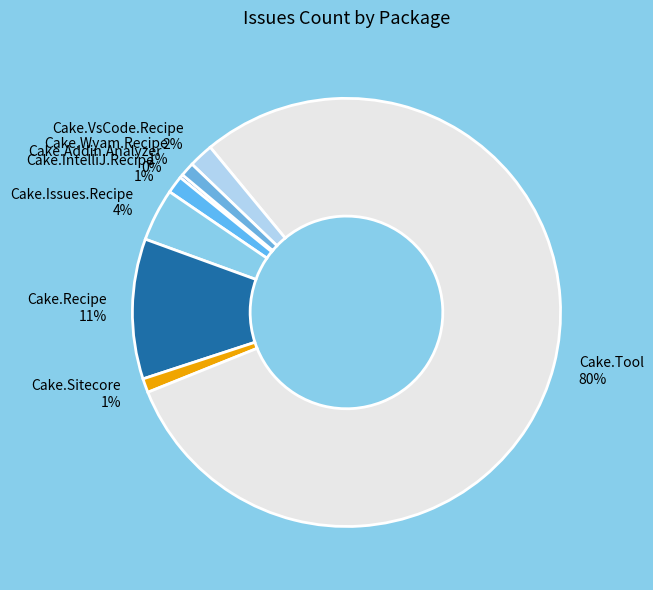

The Cake.IntelliJ.Recipe 1% slice represents 1% of the pie. True or false?

True